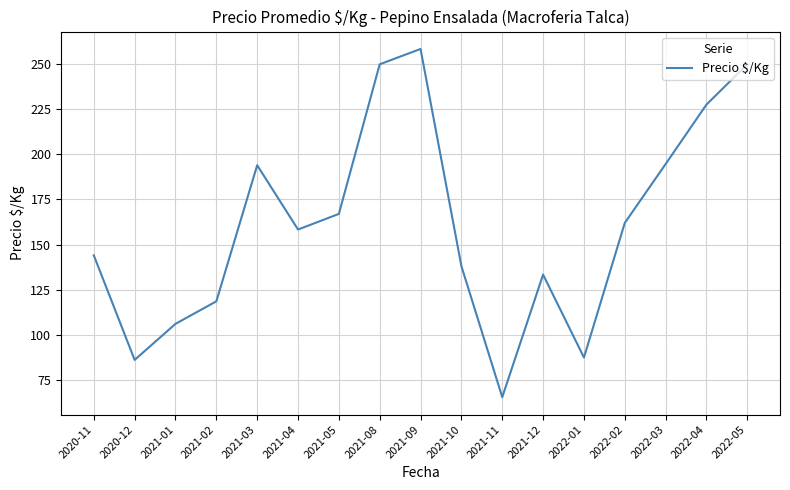

What is the difference between the maximum and minimum values?

193.2